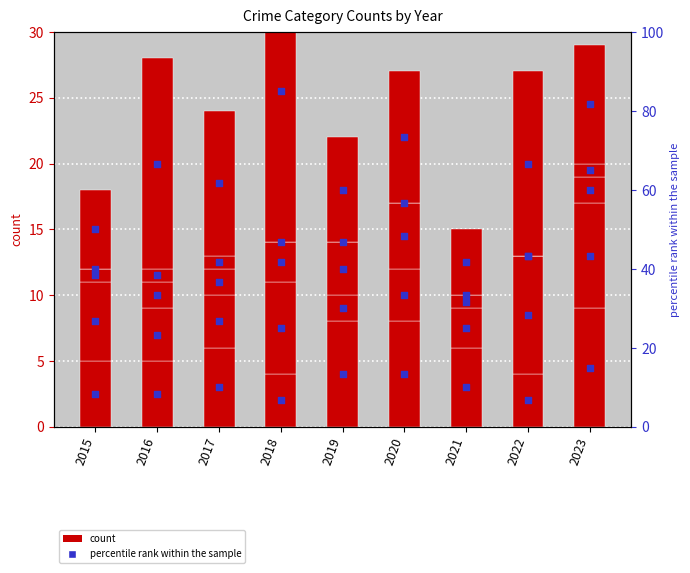

At which category is the sum across all series the highest?

2018